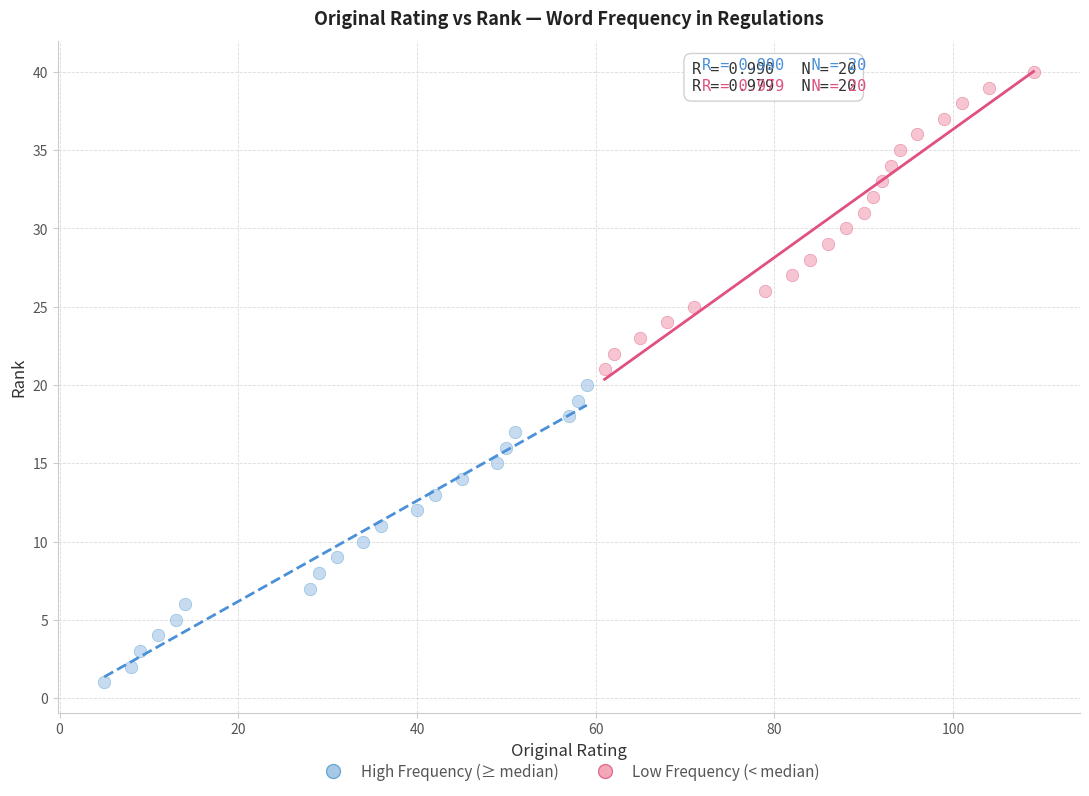

Which series contains the lowest Y value?

High Frequency (≥ median)